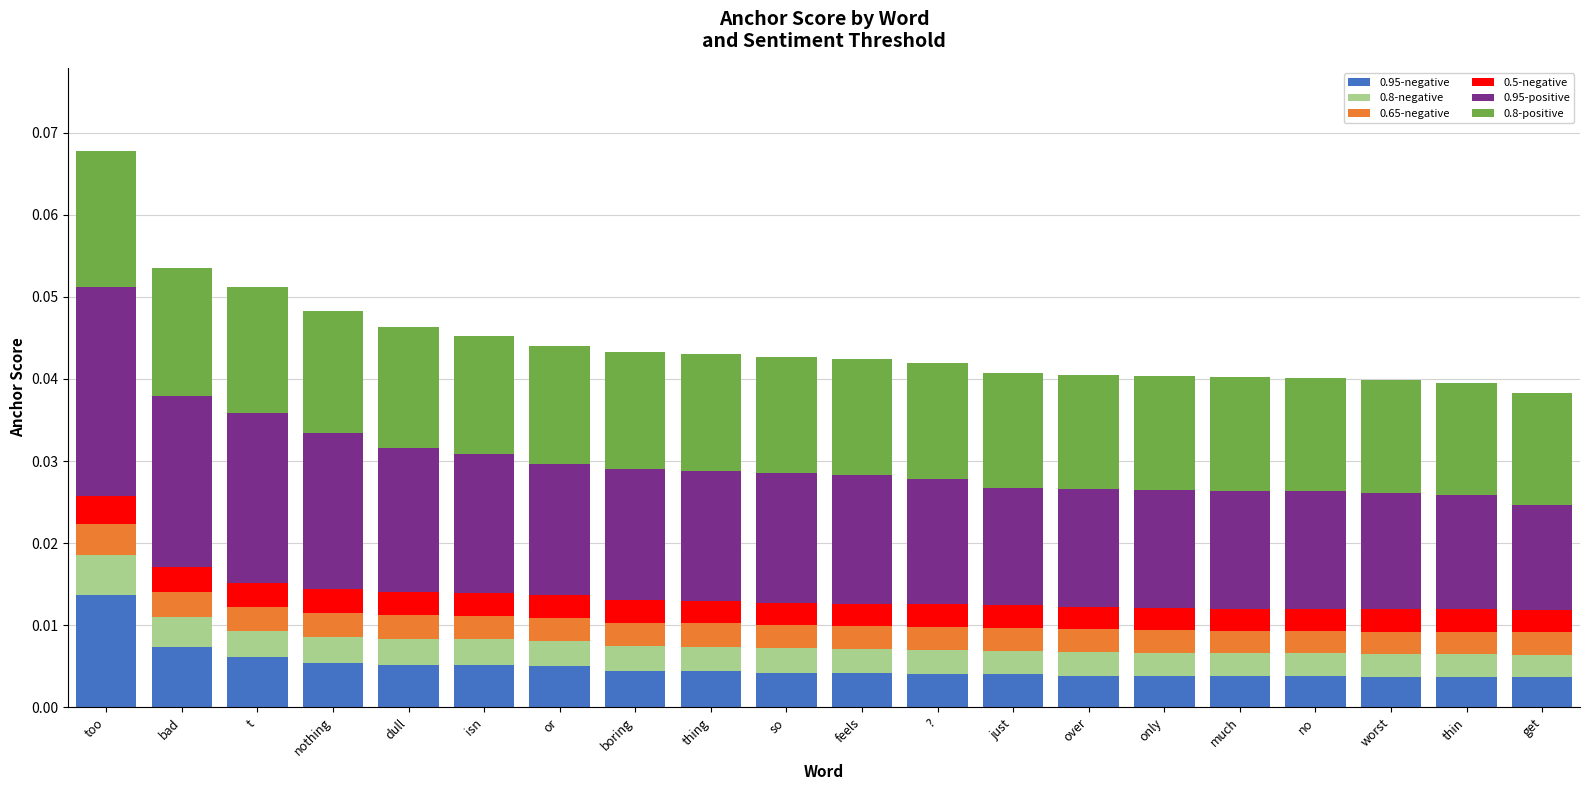

At which category is the sum across all series the highest?

too